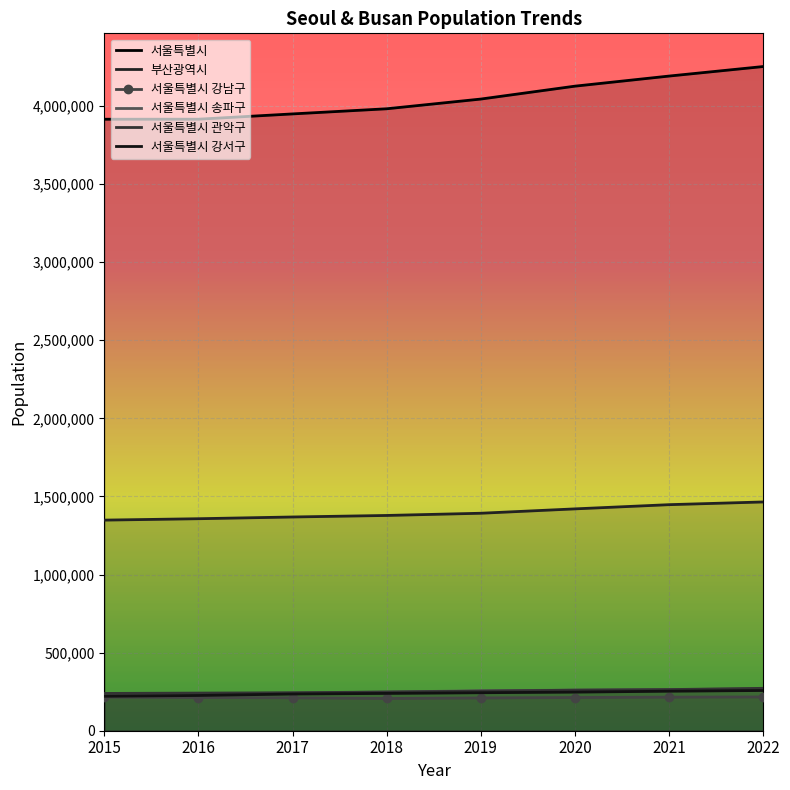

True or false: 서울특별시 관악구 has more than 2 interior local peaks.

False